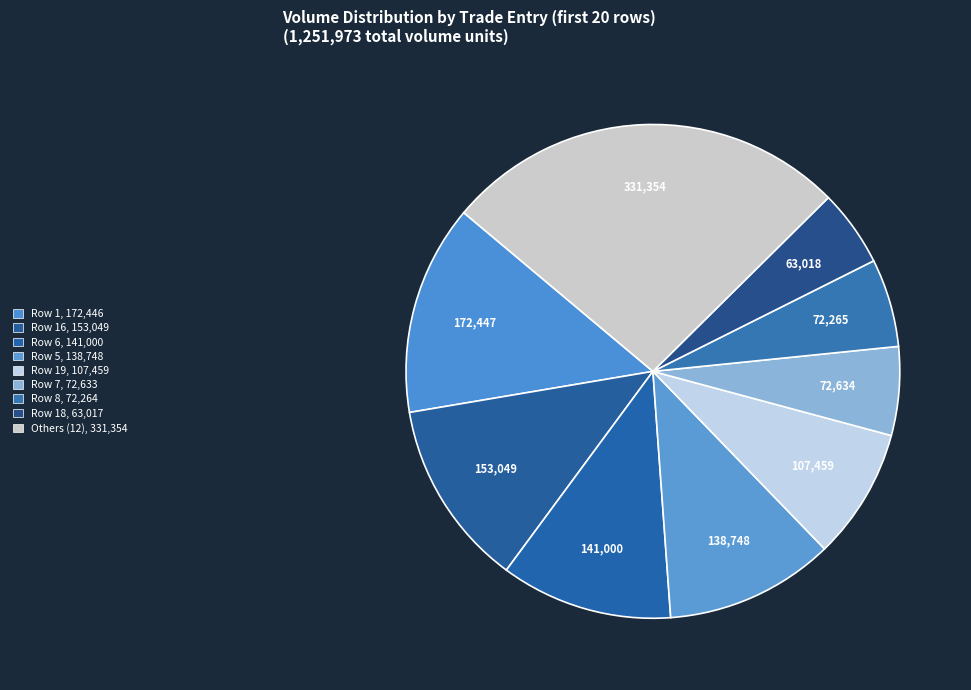

Which slice is the largest?

Row 1